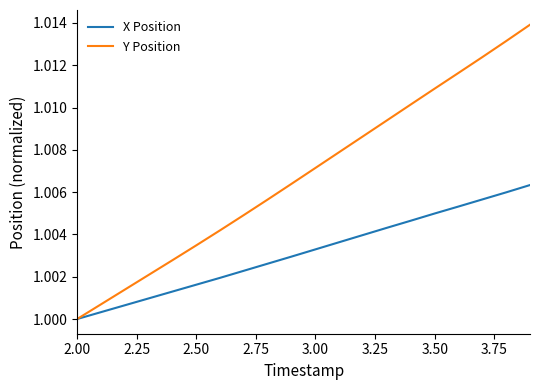

List the series in order of their peak value, lowest first.

X Position, Y Position